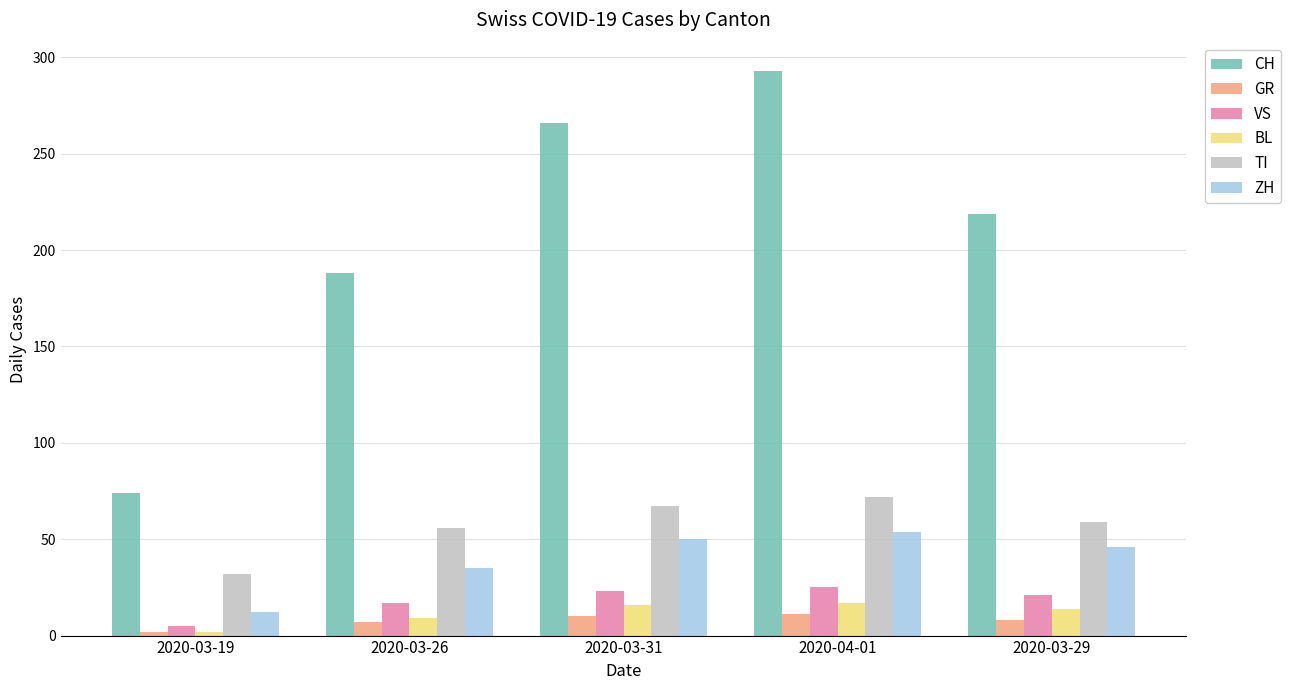

Which series changed the most between 2020-04-01 and 2020-03-29?

CH